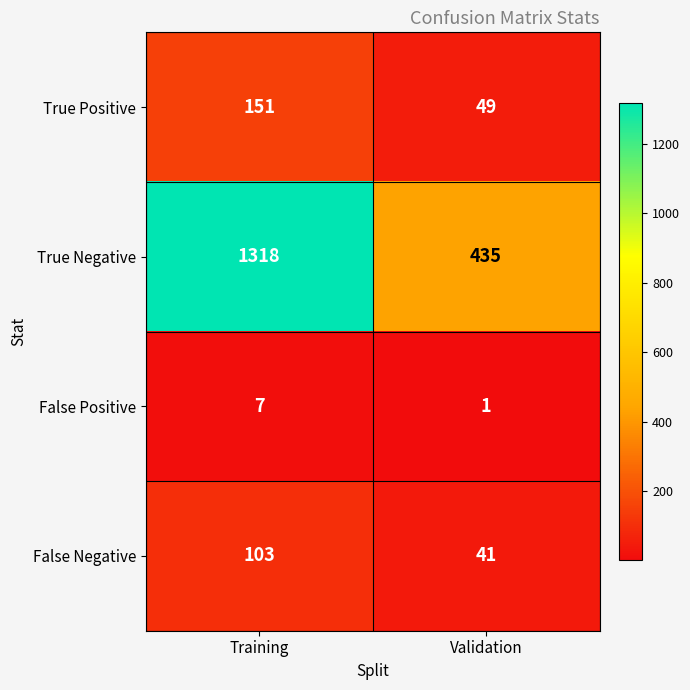

At which category is the sum across all series the highest?

Training